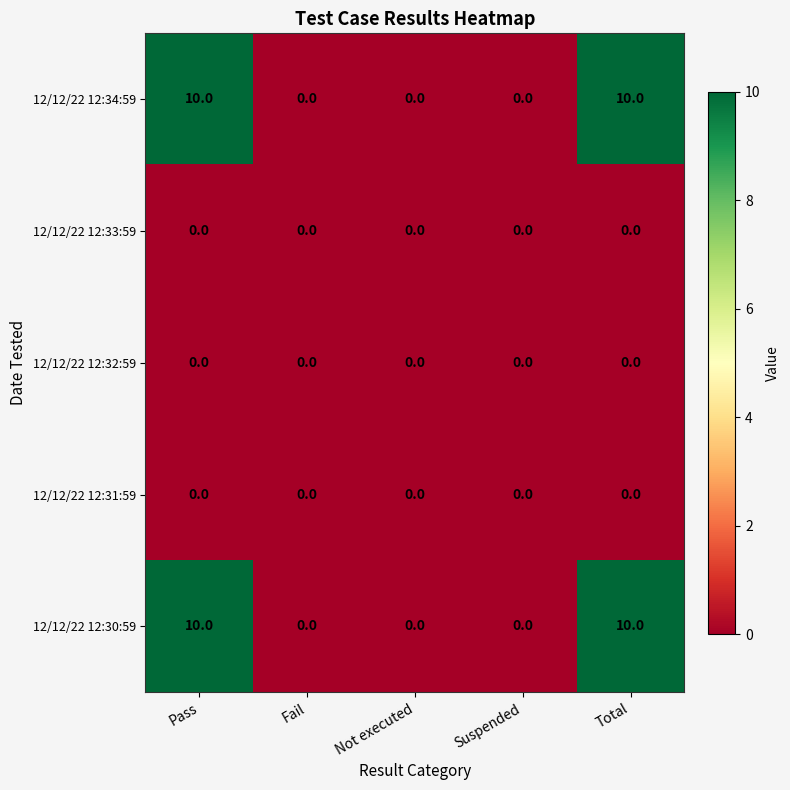

Is it true that 12/12/22 12:30:59 equals 10 at Total?

True